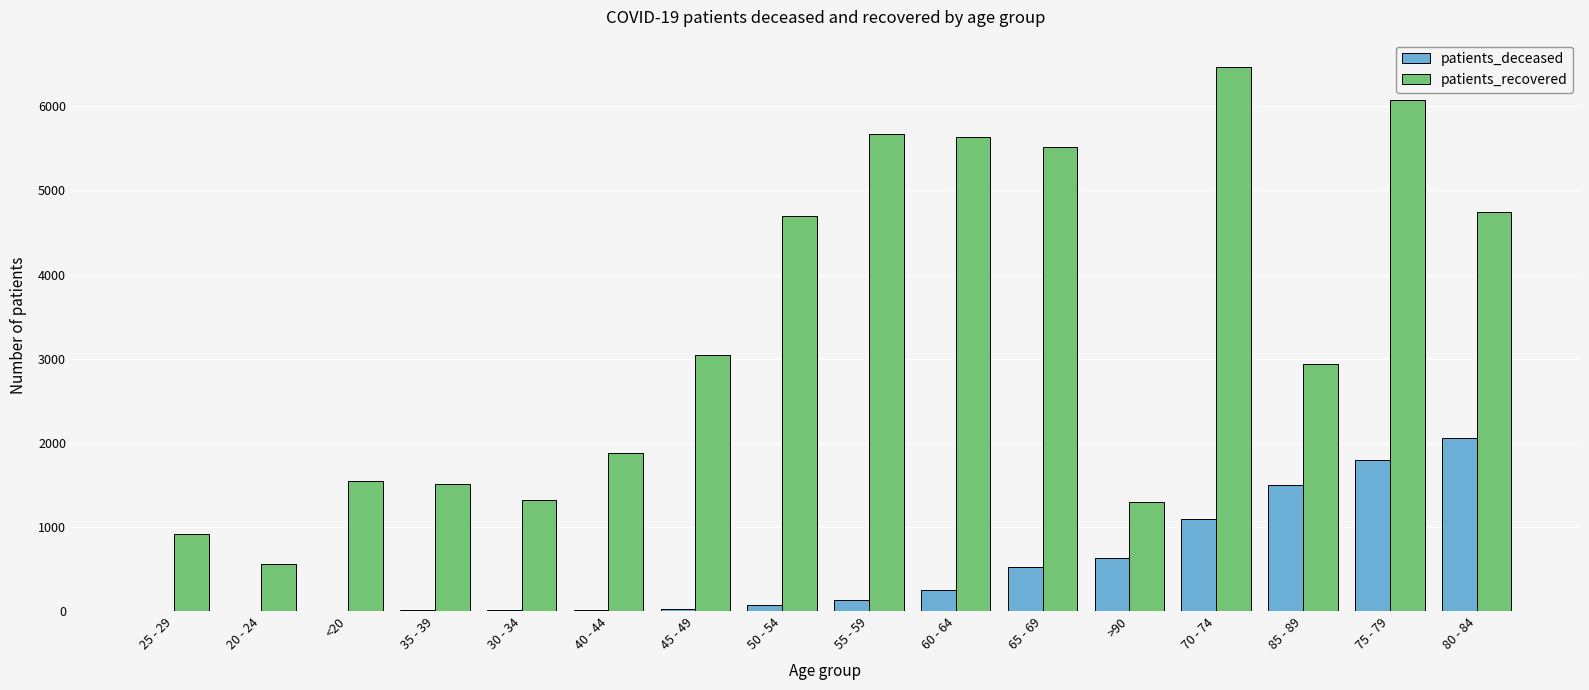

What is the sum of all patients_deceased values?

8127